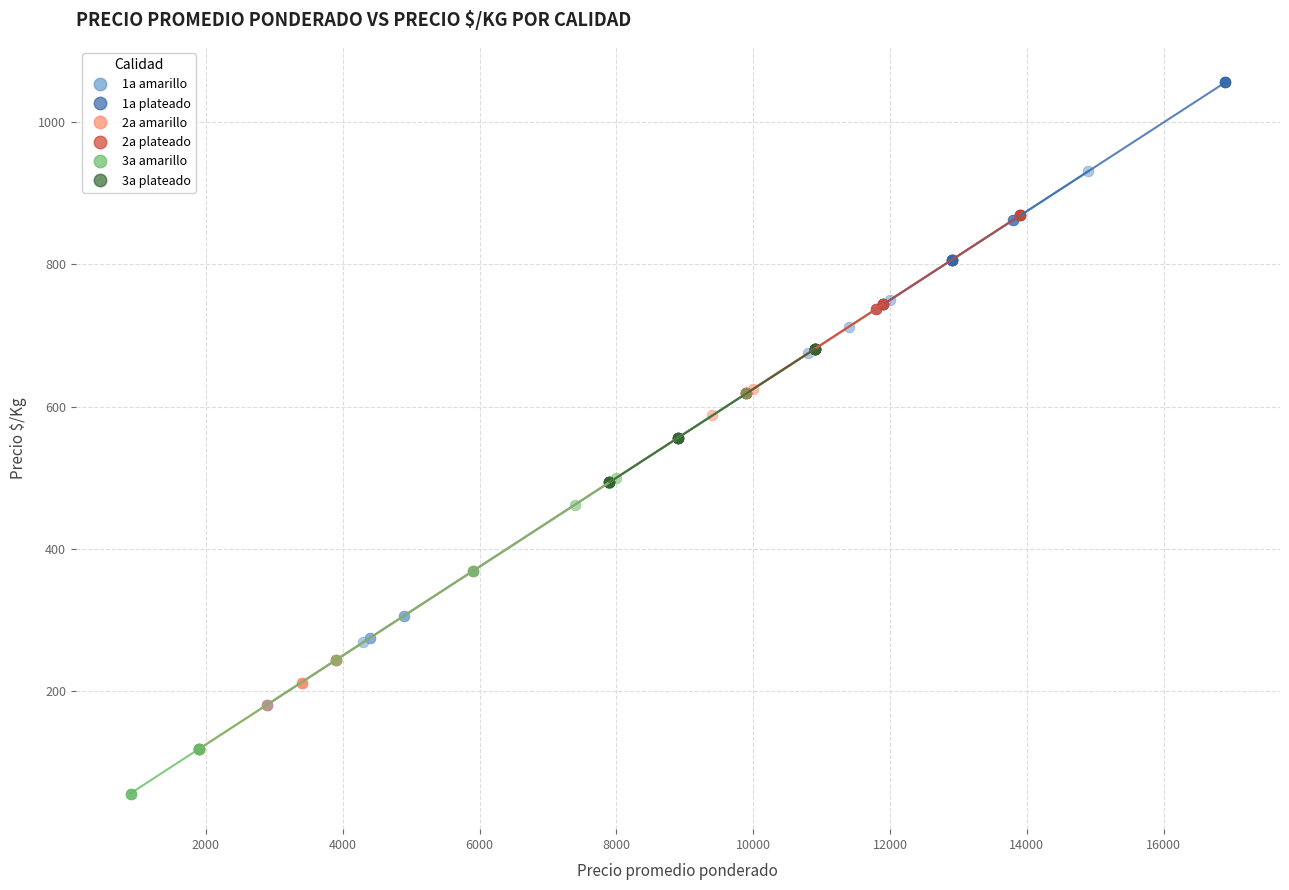

Which series has the widest spread of Y values?

1a amarillo